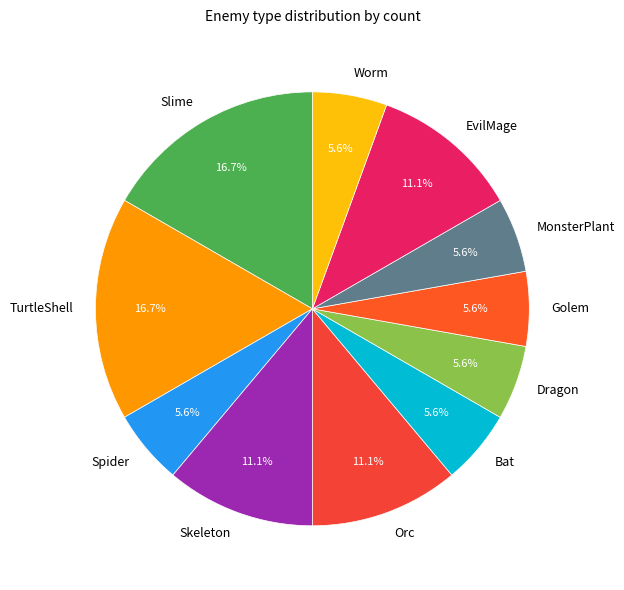

Does any single category account for the majority?

No